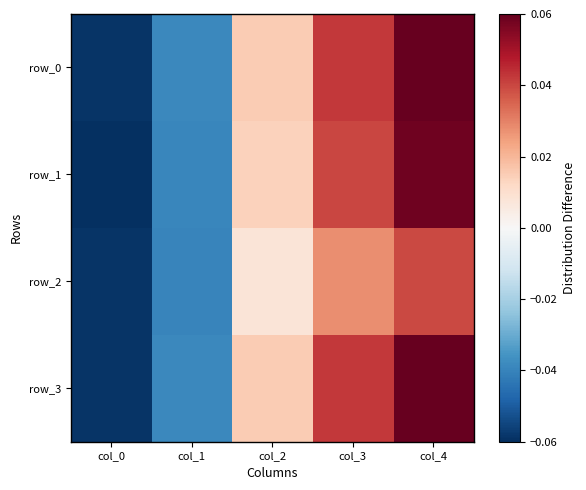

Which series has the widest spread of values?

row_0